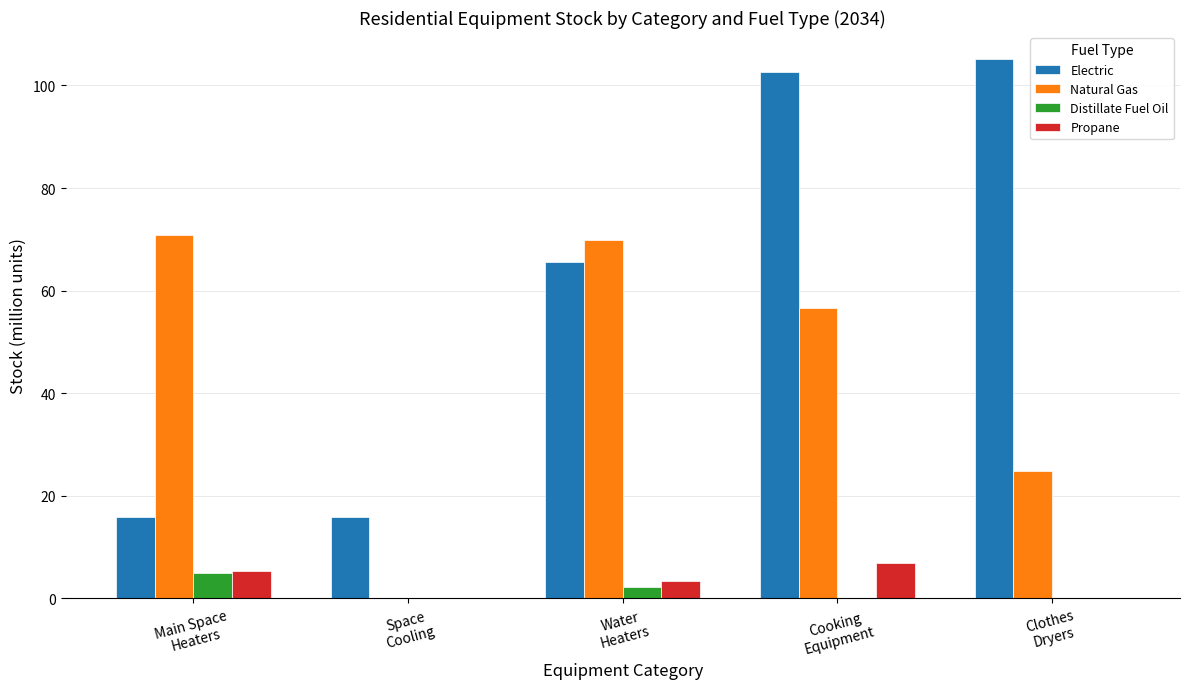

What value does the Electric series have at Clothes
Dryers?

105.2